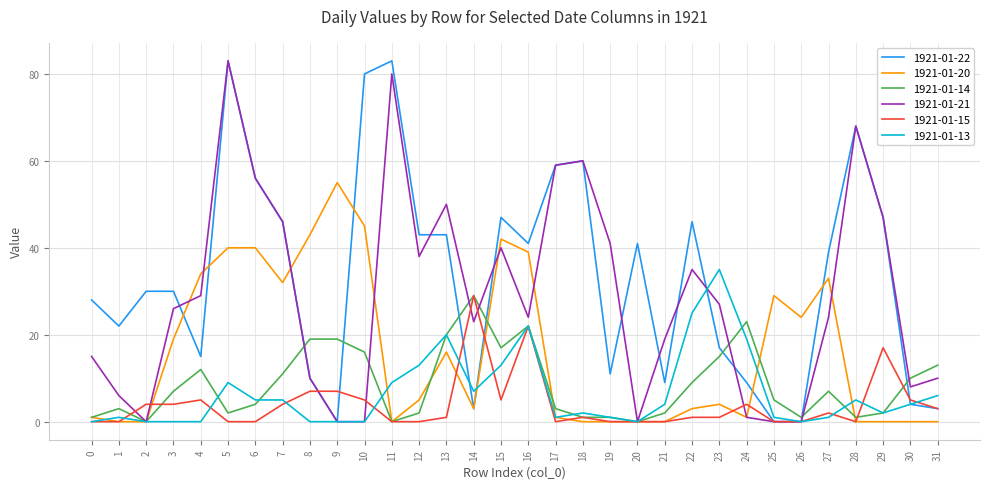

Which series has the largest total across all categories?

1921-01-22